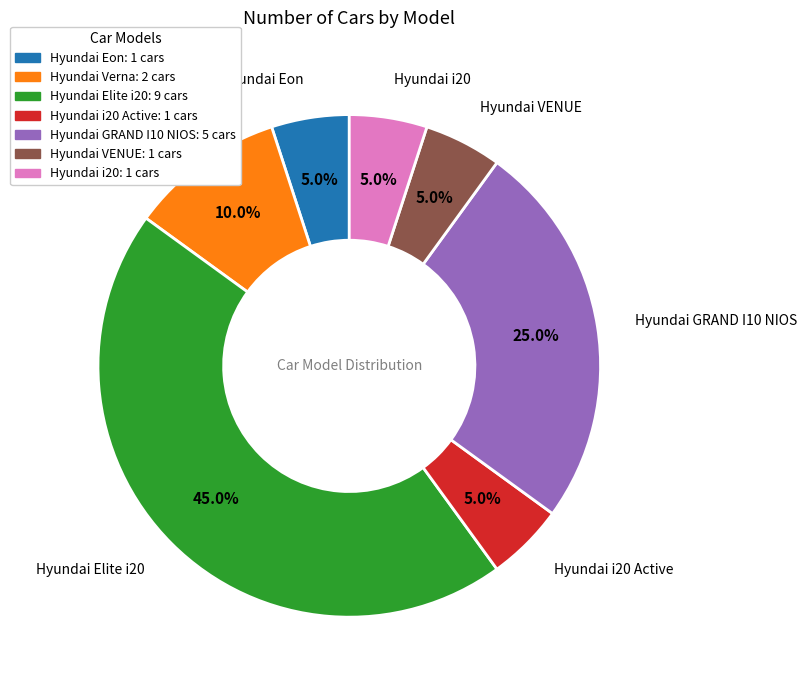

To the nearest percent, what is the difference between the Hyundai GRAND I10 NIOS and Hyundai i20 slice percentages?

20%